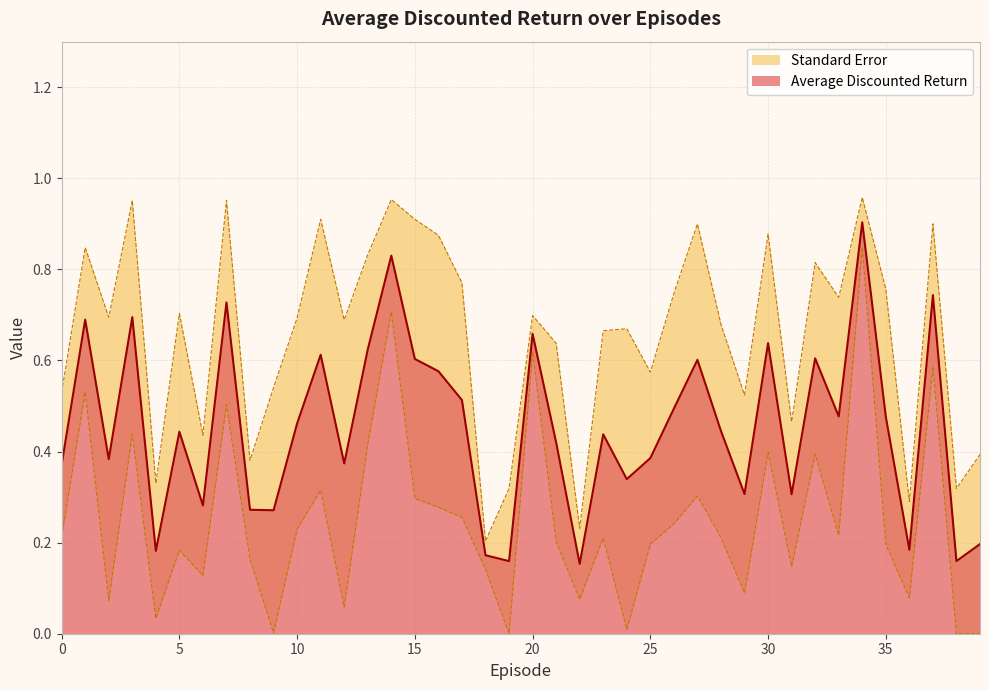

What value does the data have at 20?

0.7